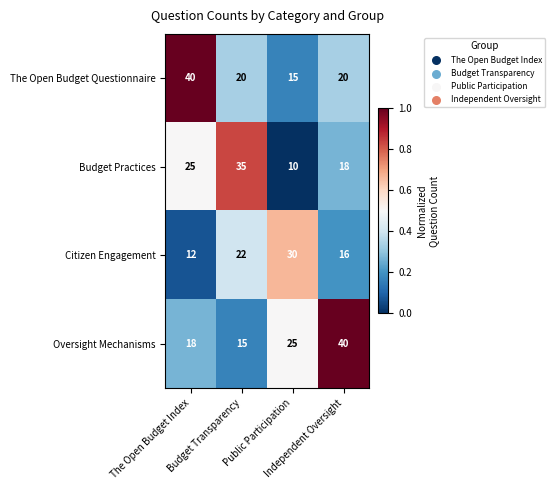

Count the Budget Practices values in the range 18 to 35.

3